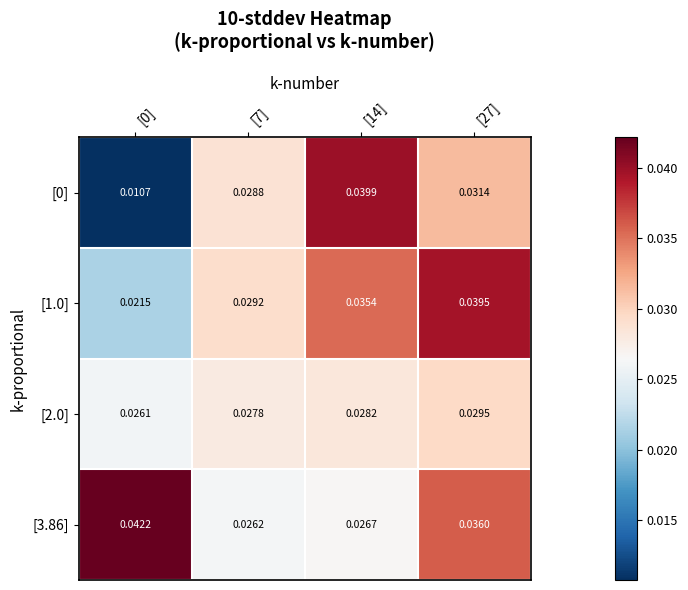

Between [7] and [27], which series saw the biggest shift?

[1.0]